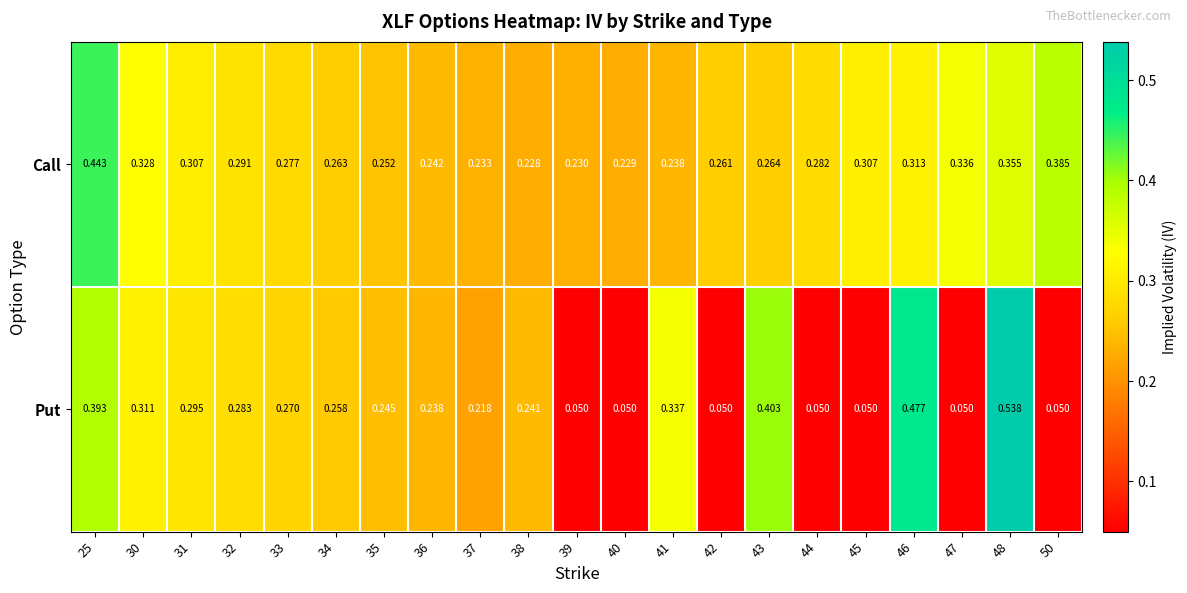

List the series in order of their peak value, lowest first.

Call, Put